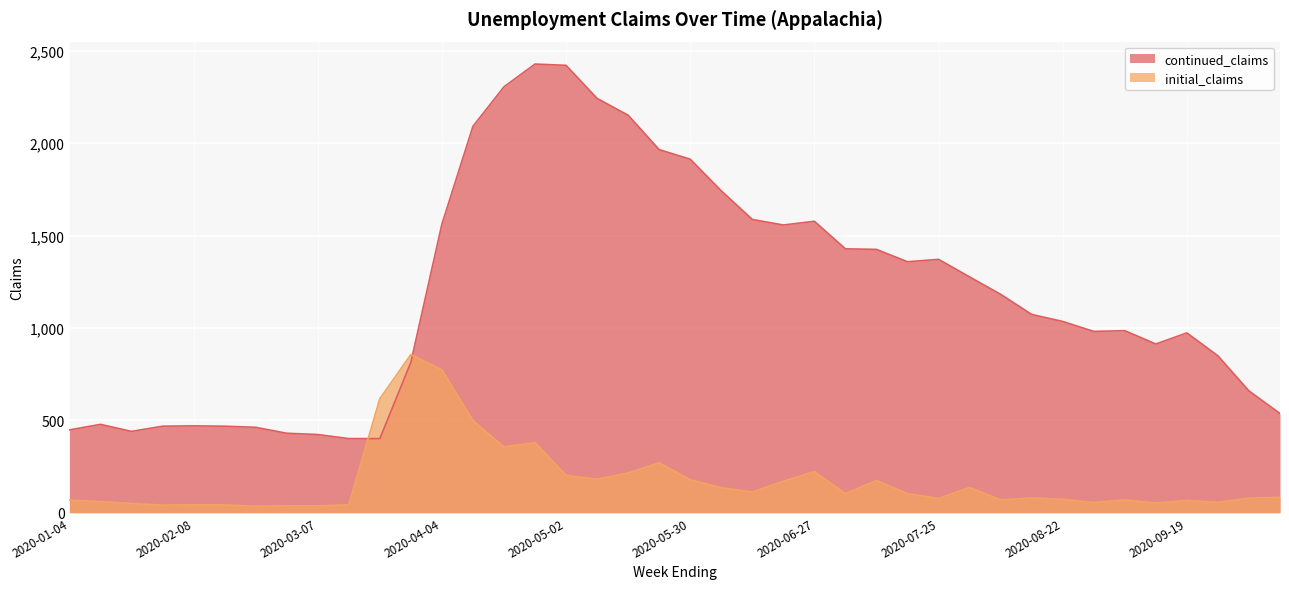

The continued_claims series shows 1557 at 2020-06-20. True or false?

True